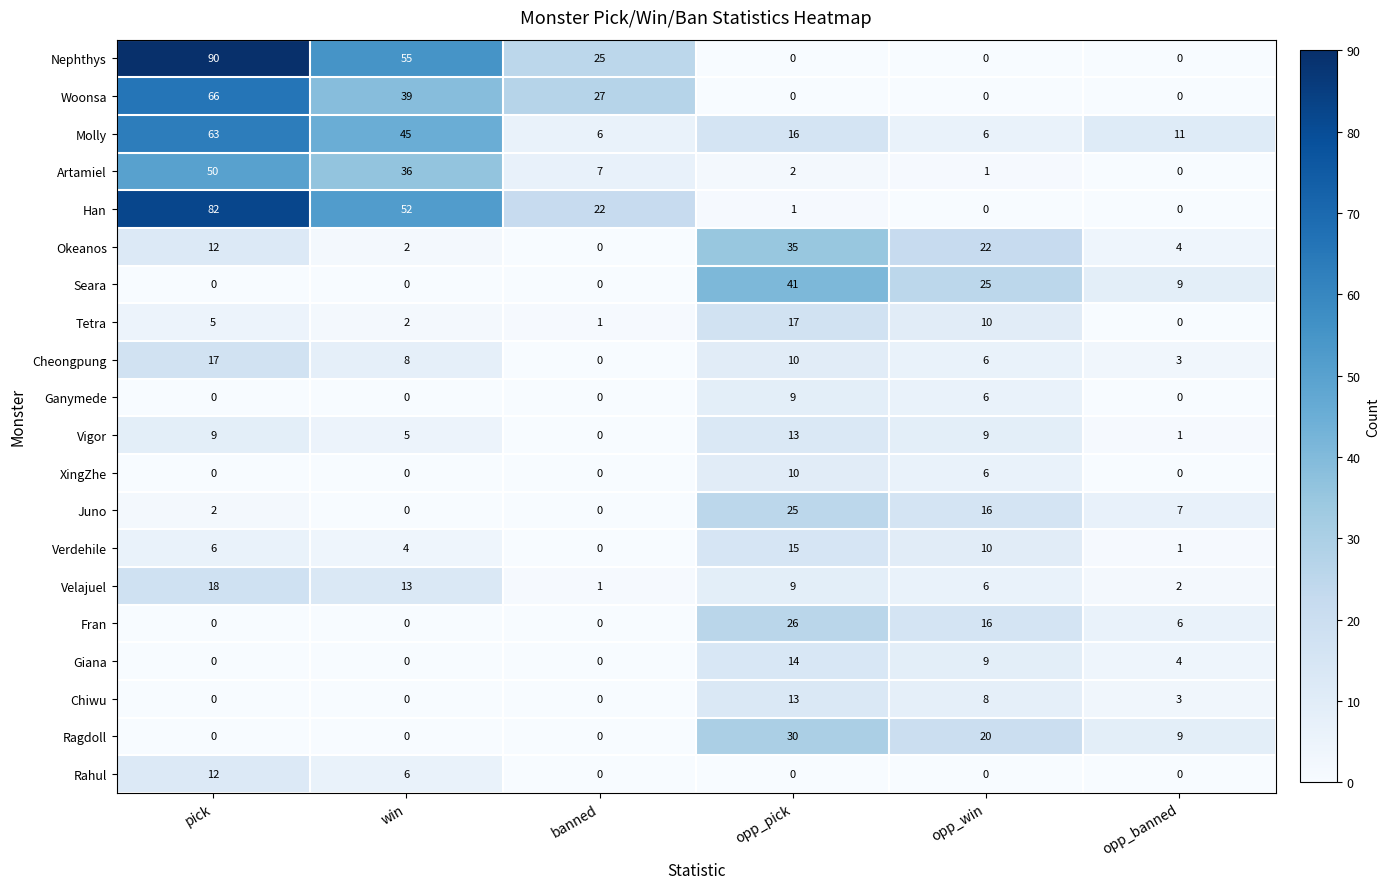

What is the difference between the maximum and minimum values in the Juno series?

25